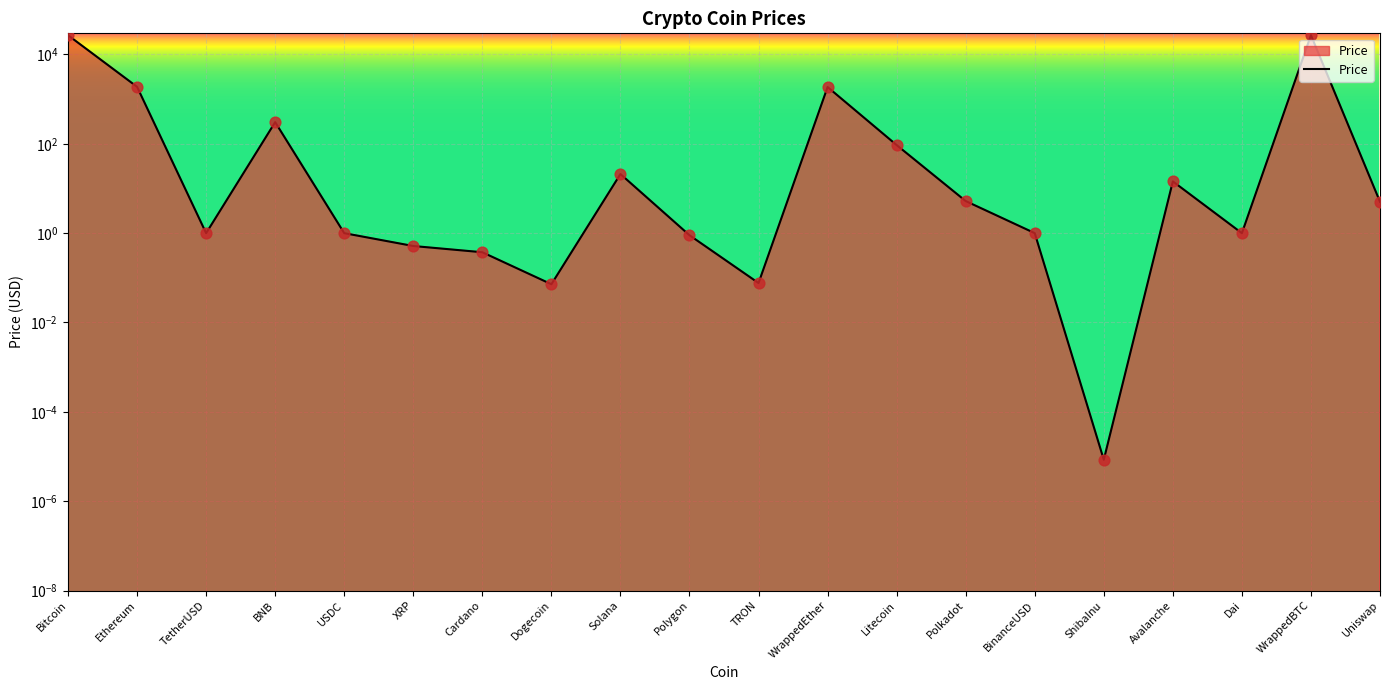

What is the change in value from Cardano to ShibaInu?

-0.4